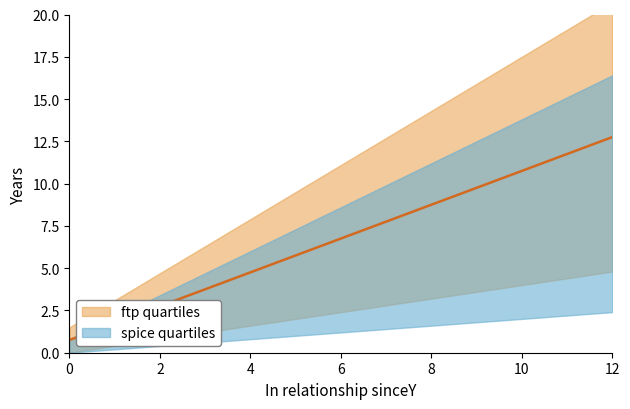

Which label corresponds to the largest value in the chart?

12